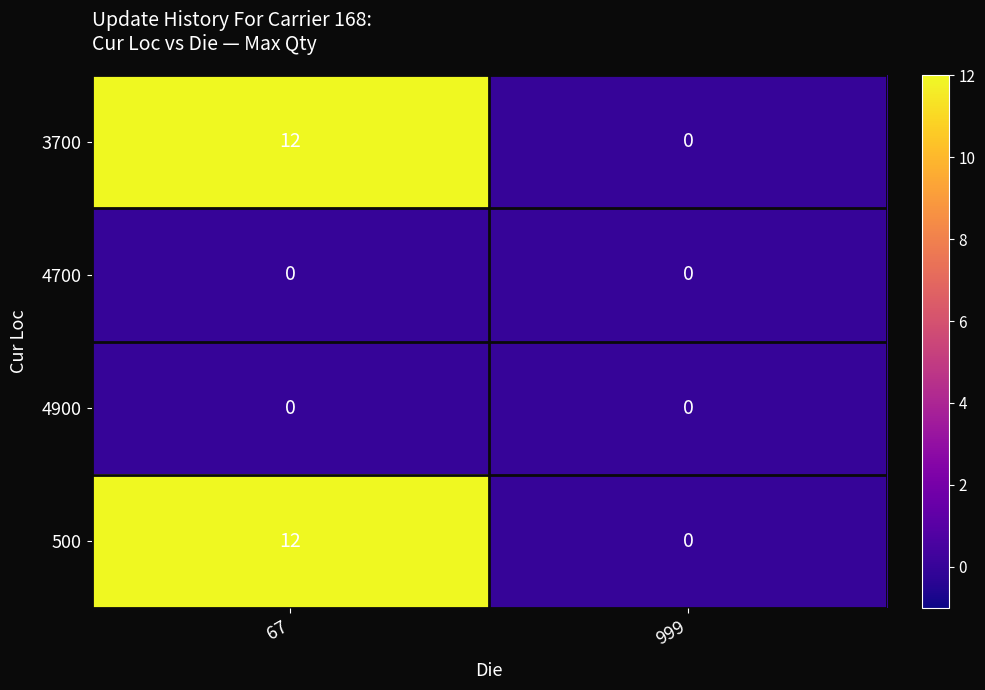

At which category is the sum across all series the highest?

67